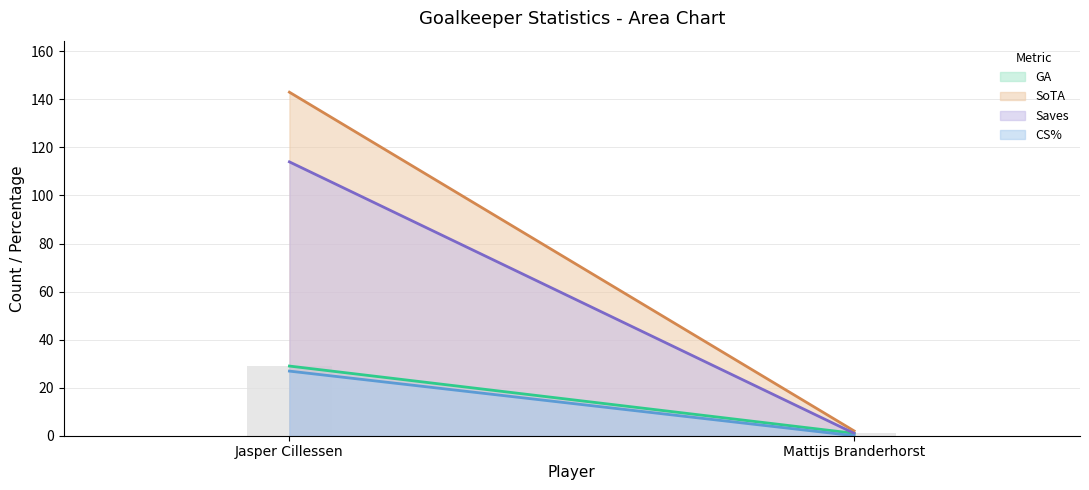

Count the number of categories in the chart.

2